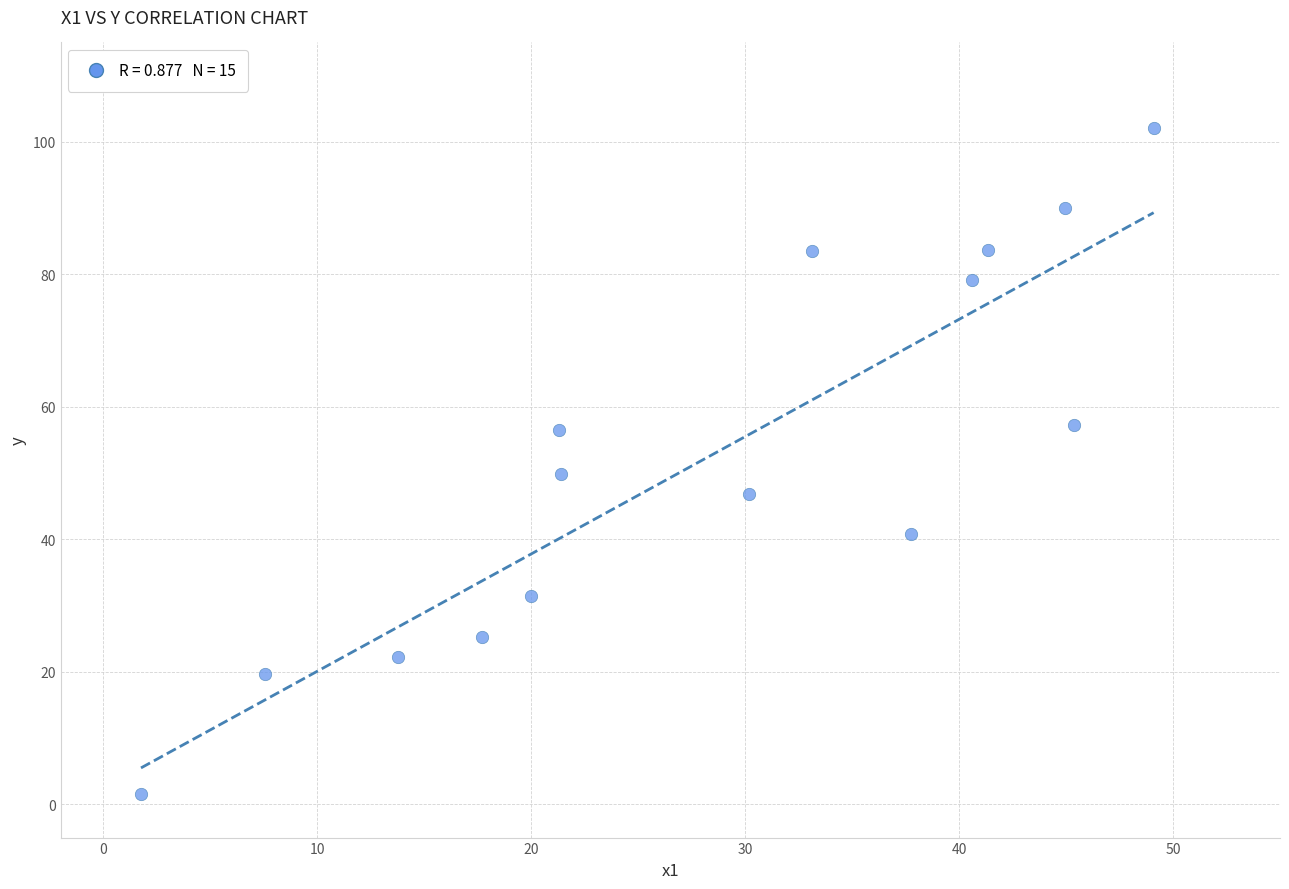

What is the range of X values (max minus min)?

47.3